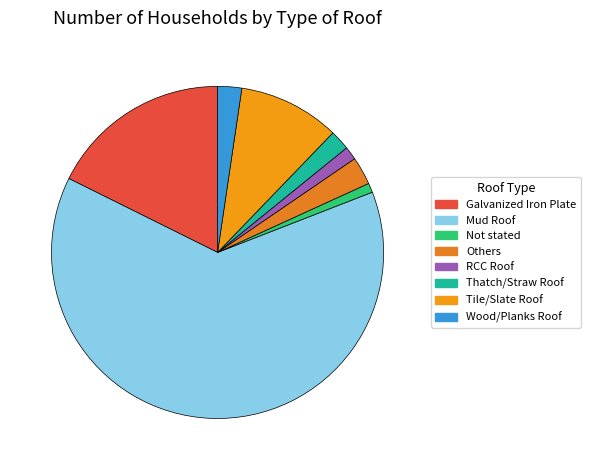

Combined, do Galvanized Iron Plate and Others account for over 50%?

No